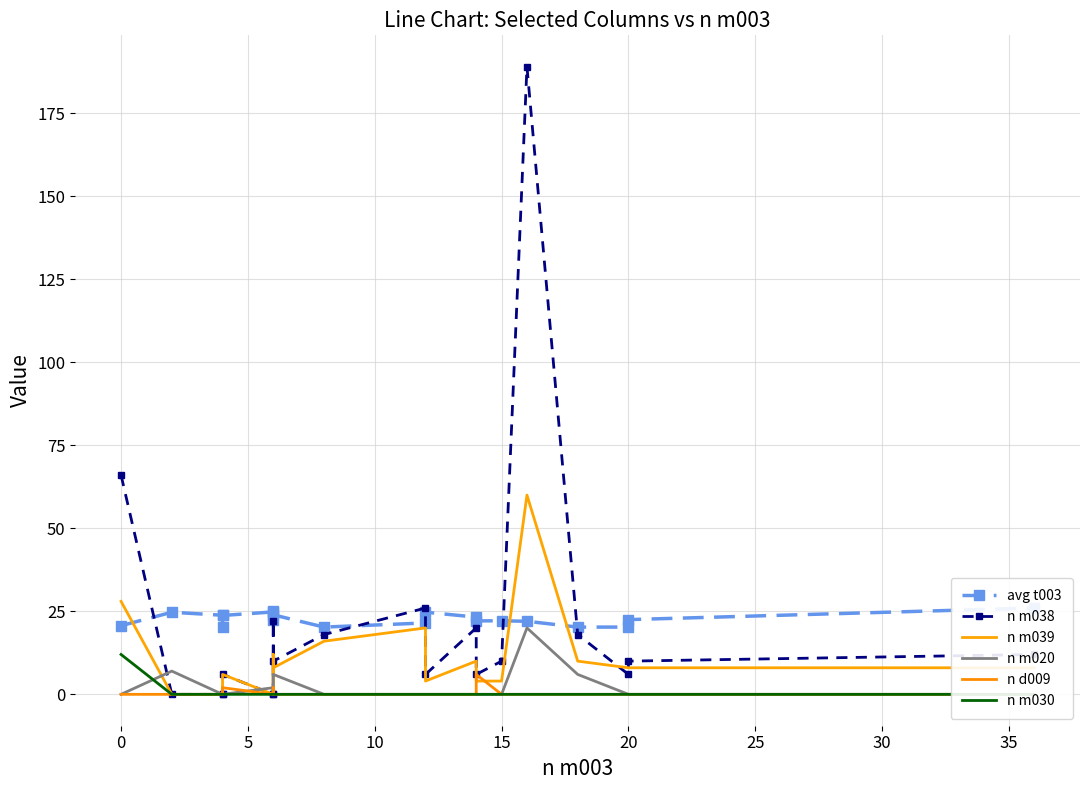

Reading left to right, transcribe all the data shown in this chart.

avg t003: 20.7	24.7	23.8	20.2	23.8	24.8	25.0	22.5	23.9	20.2	21.5	24.7	23.2	22.1	22.1	22.0	20.2	20.2	22.5	26.0
n m038: 66.0	0.0	0.0	0.0	6.0	0.0	22.0	0.0	10.0	18.0	26.0	6.0	20.0	6.0	10.0	189.0	18.0	6.0	10.0	12.0
n m039: 28.0	0.0	0.0	0.0	6.0	0.0	12.0	0.0	8.0	16.0	20.0	4.0	10.0	4.0	4.0	60.0	10.0	8.0	8.0	8.0
n m020: 0.0	7.0	0.0	0.0	0.0	2.0	0.0	6.0	6.0	0.0	0.0	0.0	0.0	0.0	0.0	20.0	6.0	0.0	0.0	0.0
n d009: 0.0	0.0	0.0	0.0	2.0	0.0	0.0	2.0	0.0	0.0	0.0	0.0	0.0	6.0	0.0	0.0	0.0	0.0	0.0	0.0
n m030: 12.0	0.0	0.0	0.0	0.0	0.0	0.0	0.0	0.0	0.0	0.0	0.0	0.0	0.0	0.0	0.0	0.0	0.0	0.0	0.0